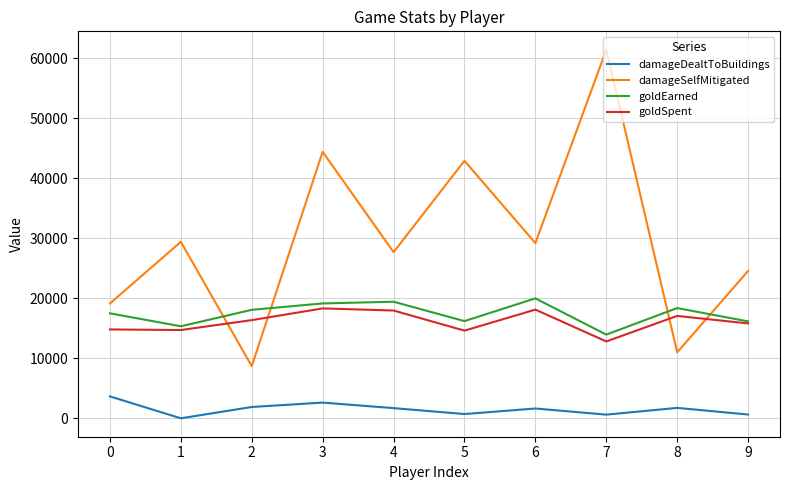

The value of goldSpent at 2 is 16350. True or false?

True